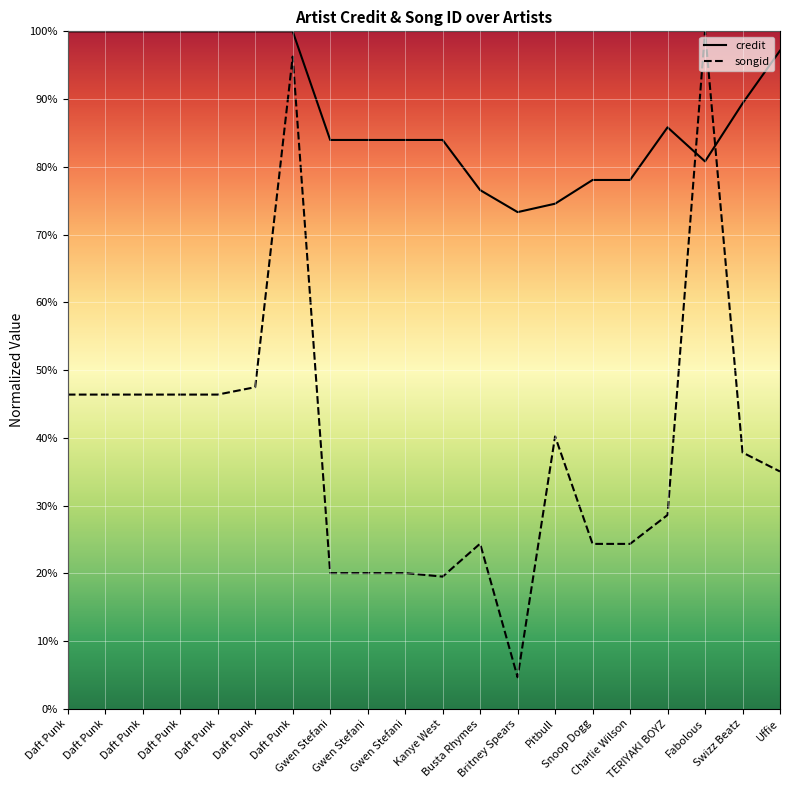

Reading left to right, list all the values displayed in this chart.

credit: Daft Punk=1.0	Daft Punk=1.0	Daft Punk=1.0	Daft Punk=1.0	Daft Punk=1.0	Daft Punk=1.0	Daft Punk=1.0	Gwen Stefani=0.8	Gwen Stefani=0.8	Gwen Stefani=0.8	Kanye West=0.8	Busta Rhymes=0.8	Britney Spears=0.7	Pitbull=0.7	Snoop Dogg=0.8	Charlie Wilson=0.8	TERIYAKI BOYZ=0.9	Fabolous=0.8	Swizz Beatz=0.9	Uffie=1.0
songid: Daft Punk=0.5	Daft Punk=0.5	Daft Punk=0.5	Daft Punk=0.5	Daft Punk=0.5	Daft Punk=0.5	Daft Punk=1.0	Gwen Stefani=0.2	Gwen Stefani=0.2	Gwen Stefani=0.2	Kanye West=0.2	Busta Rhymes=0.2	Britney Spears=0.0	Pitbull=0.4	Snoop Dogg=0.2	Charlie Wilson=0.2	TERIYAKI BOYZ=0.3	Fabolous=1.0	Swizz Beatz=0.4	Uffie=0.4